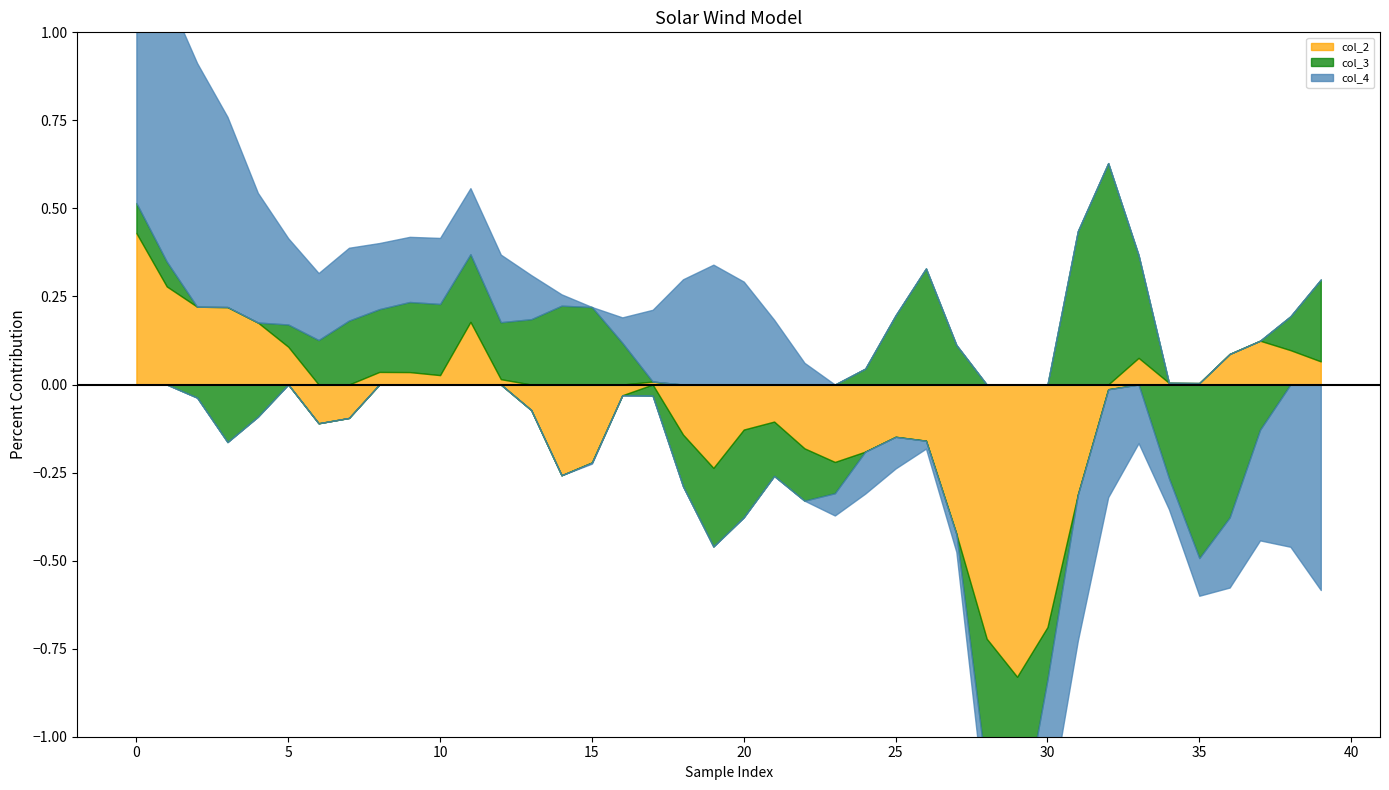

What is the value of the col_4 point at the 7th from the left?

0.2